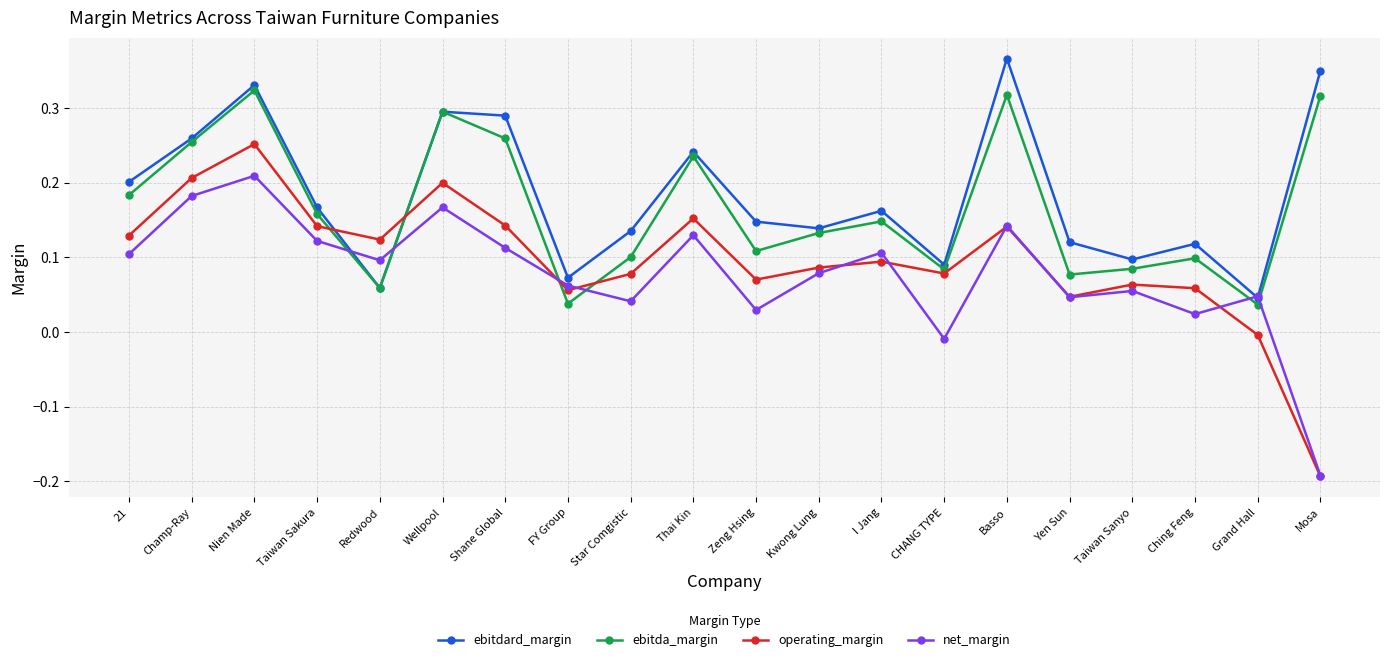

Which series has the largest range (max minus min)?

operating_margin